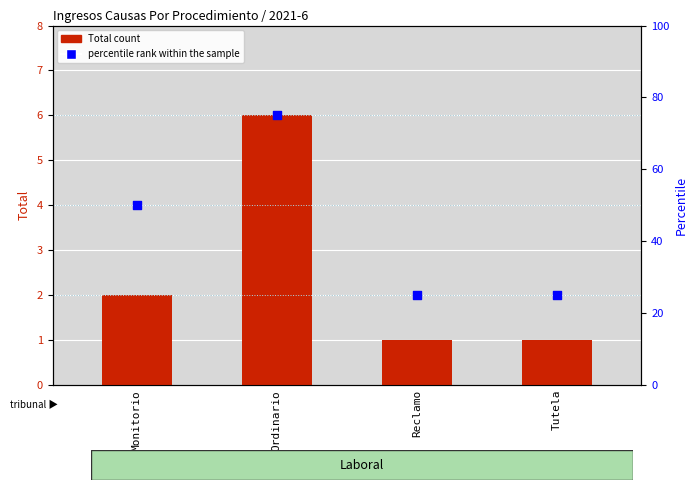

Which series has the largest total across all categories?

percentile rank within the sample